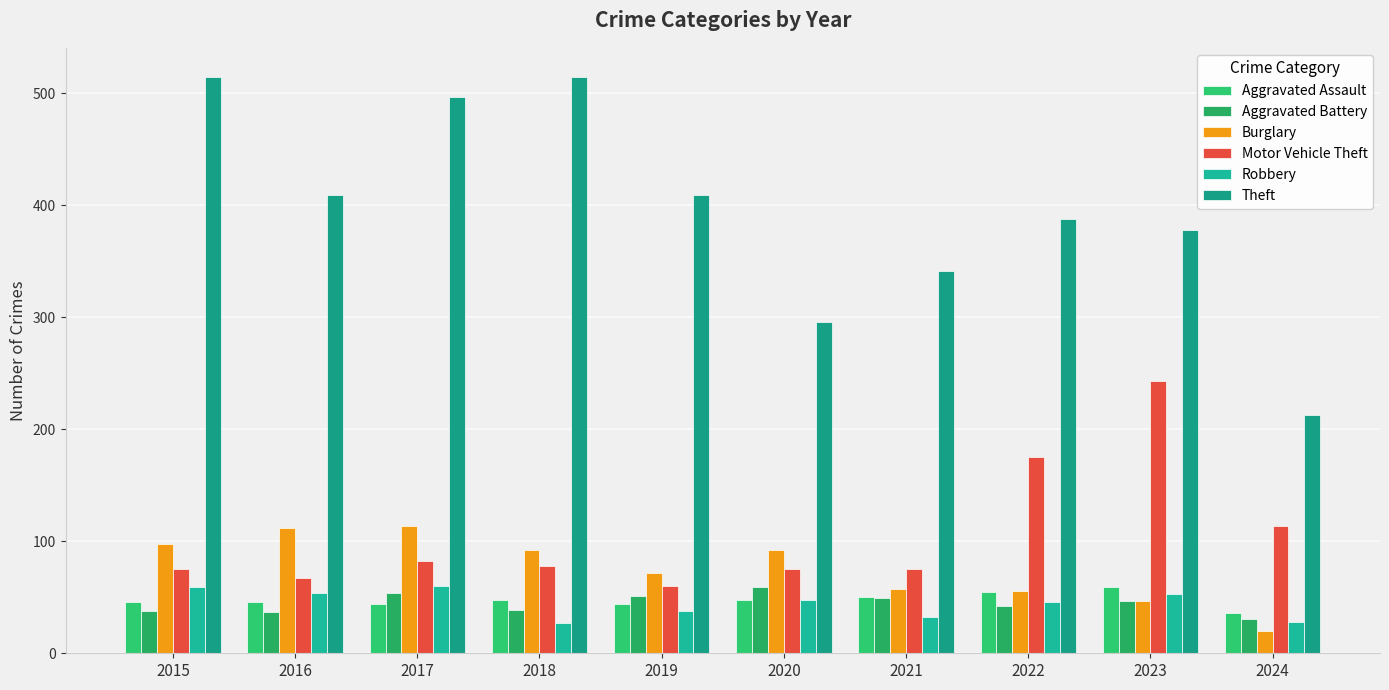

How many distinct data groups are displayed?

6